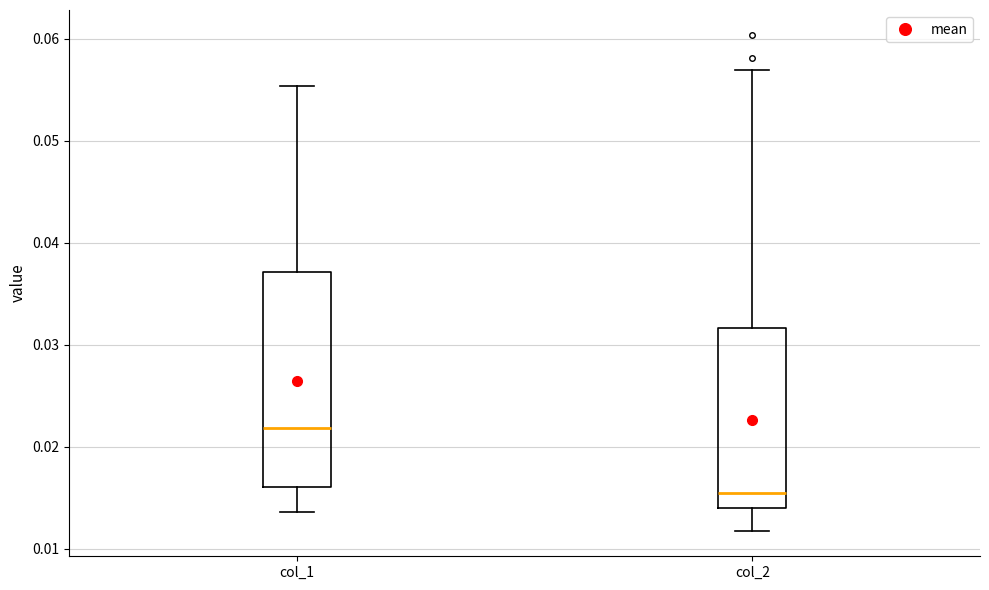

Which box is the tallest, from its lower edge to its upper edge?

col_1